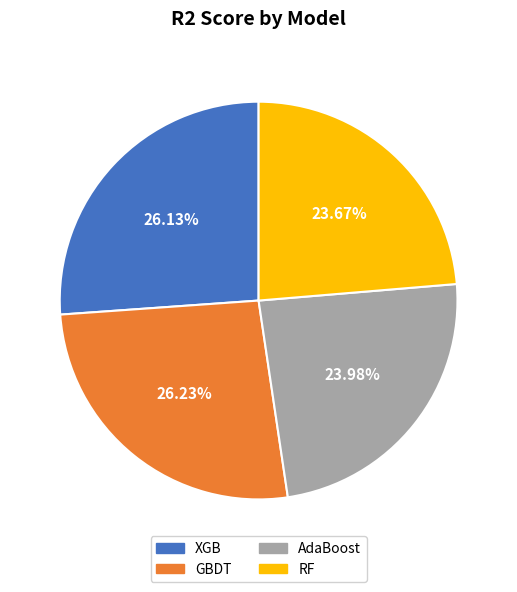

The XGB slice represents 20% of the pie. True or false?

False